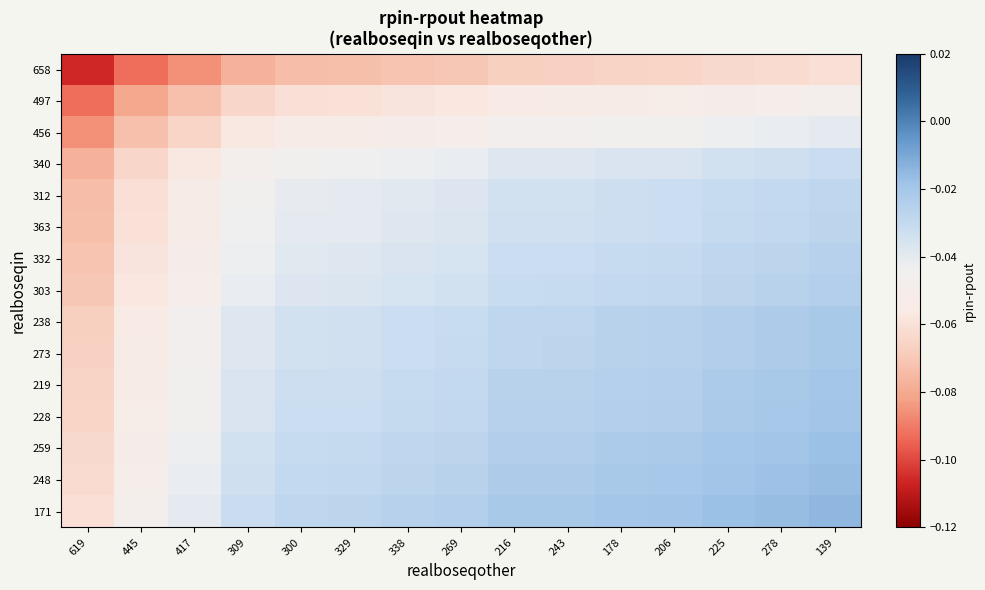

What is the minimum value shown in the chart?

-0.1